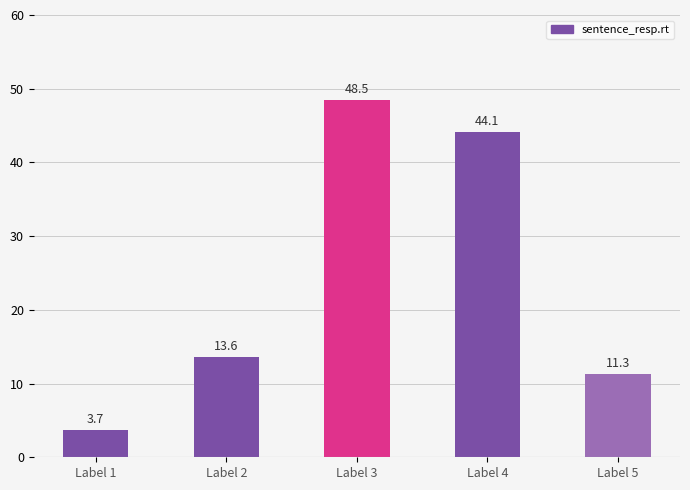

Where does the data first go above 13?

Label 2